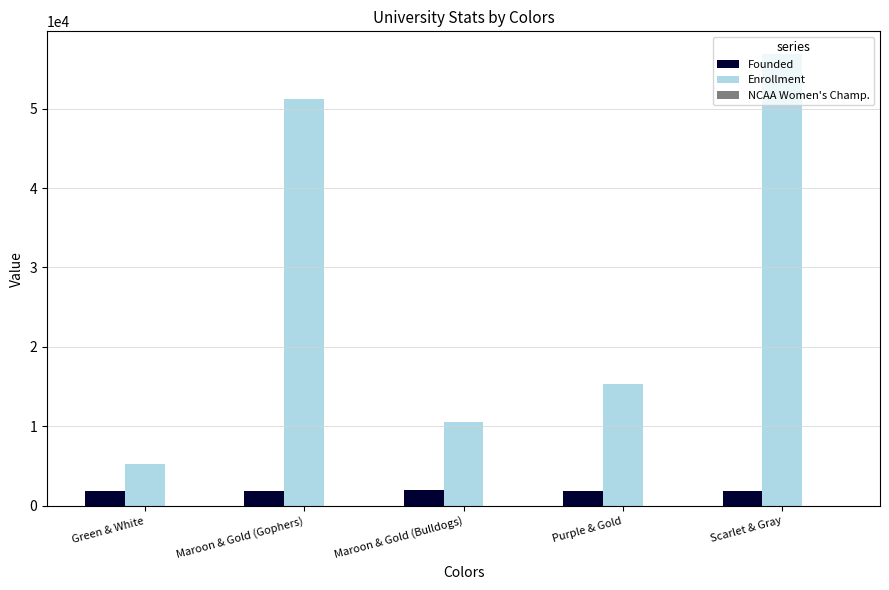

The value of Enrollment at Scarlet & Gray is 56867. True or false?

True